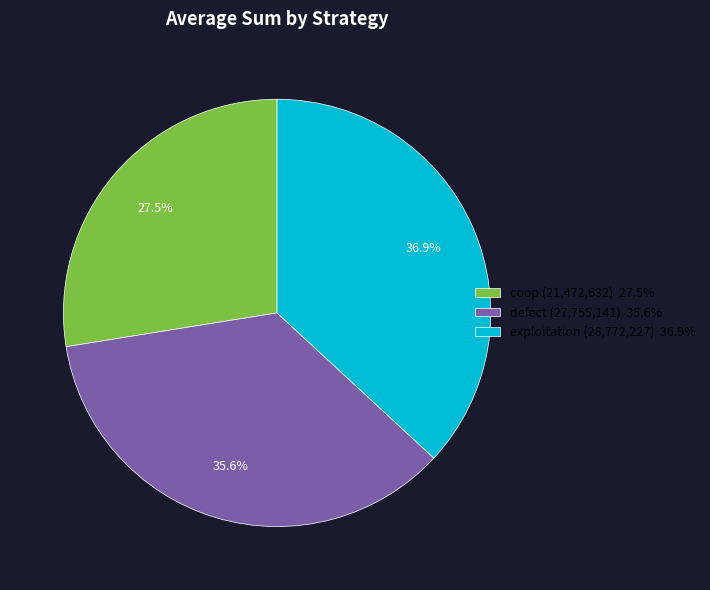

Which category has the smallest portion of the pie?

coop